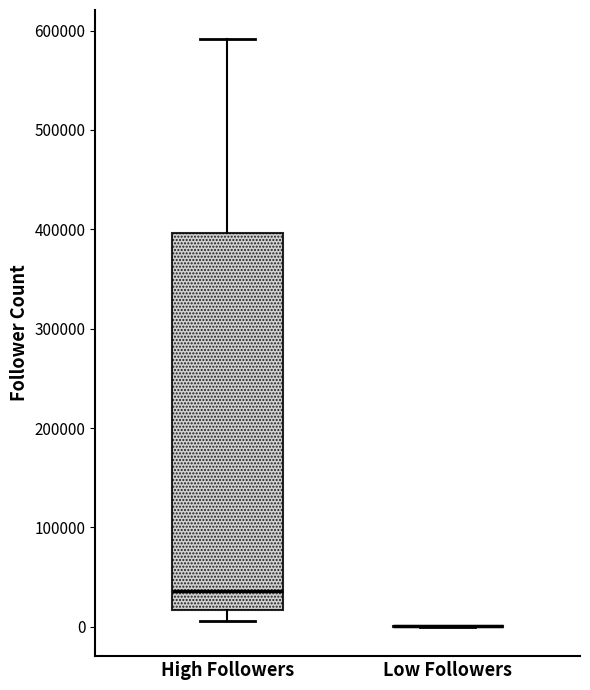

Reading left to right, transcribe this box plot: for each box, give where its median line is, the range the box spans, and where its two whiskers end, as read against the y-axis. The values are not printed on the chart, so give them approximately, as read against the axis.

High Followers: median 40000, box 20000 to 400000, whiskers 10000 to 590000
Low Followers: box collapsed to a line at 0, whiskers 0 to 0